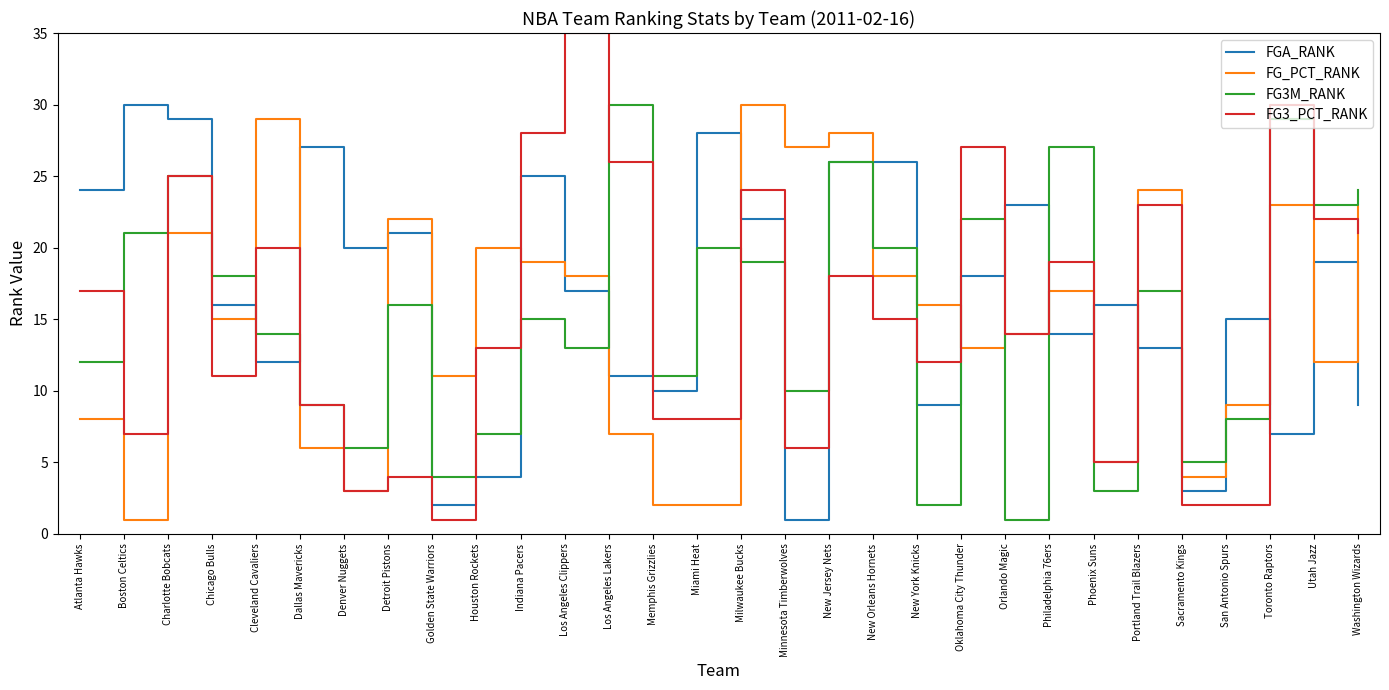

Rank the series at Los Angeles Lakers from lowest to highest value.

FG_PCT_RANK, FGA_RANK, FG3_PCT_RANK, FG3M_RANK